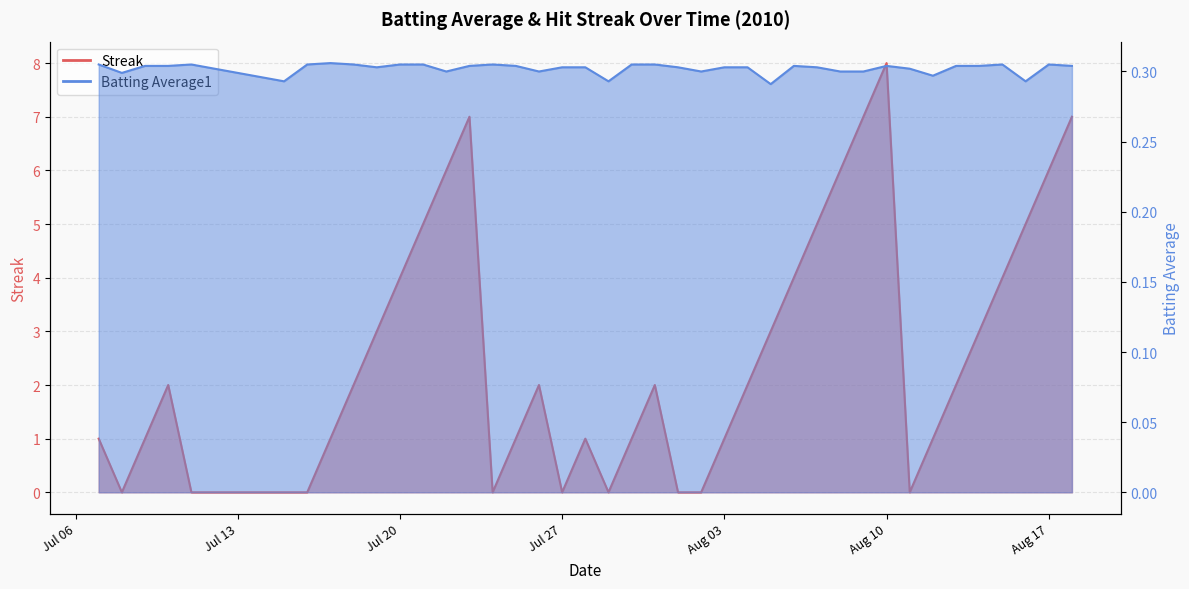

How many lines are shown in the chart?

2